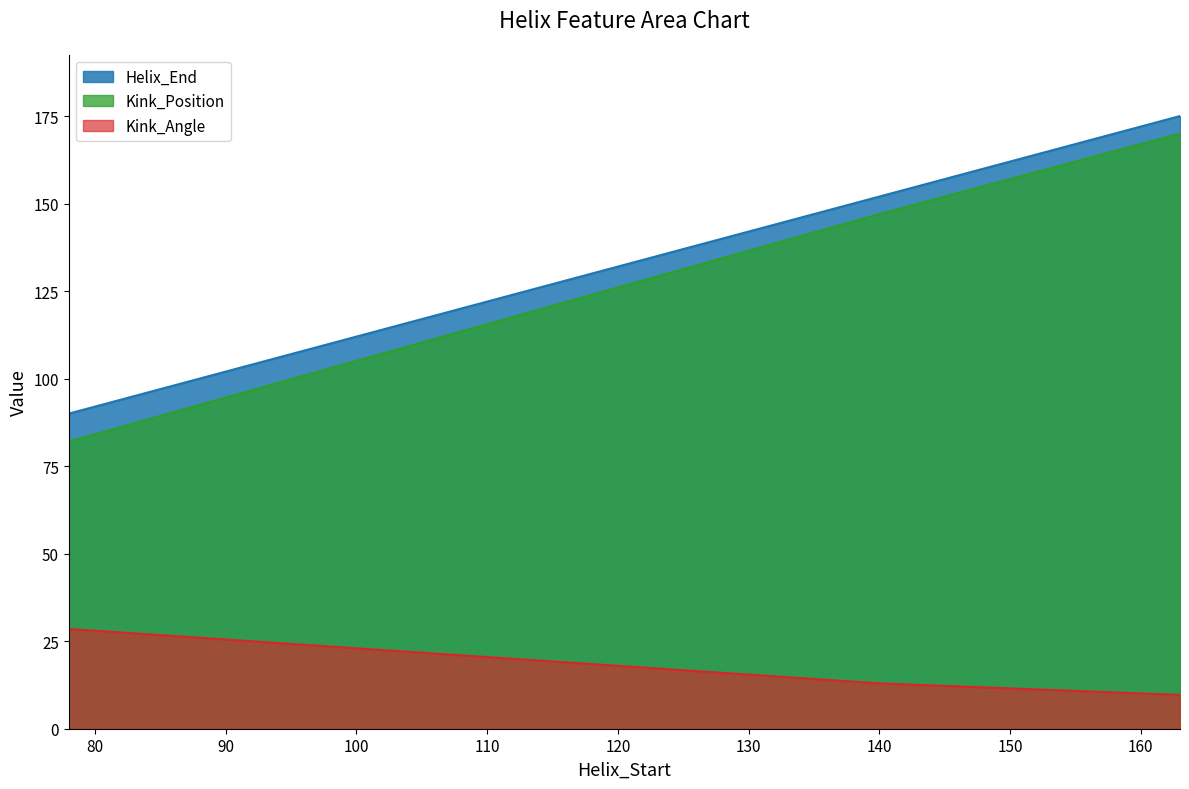

What is the value of the Kink_Angle point at the 1st from the left?

28.5